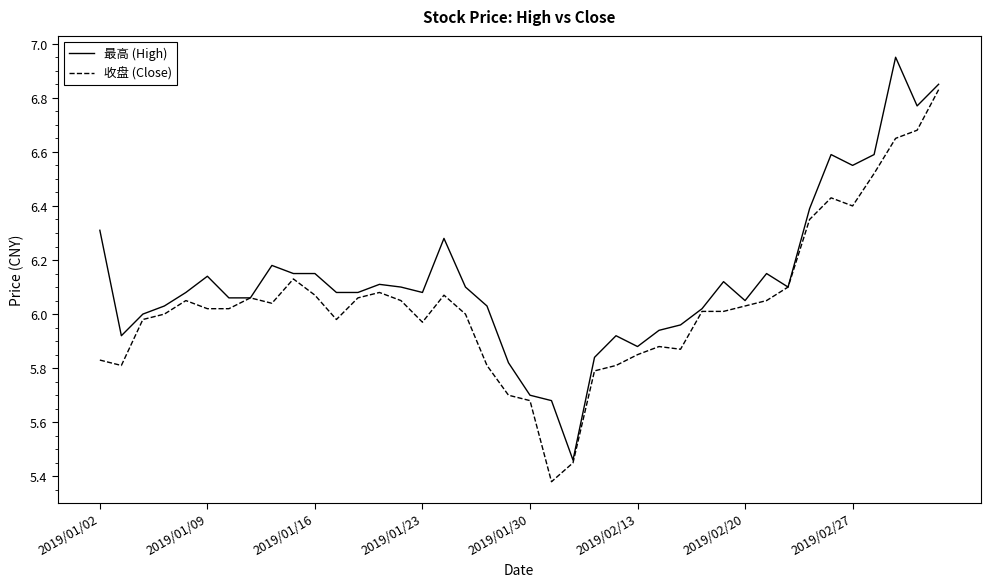

List the series in order of their peak value, highest first.

最高 (High), 收盘 (Close)